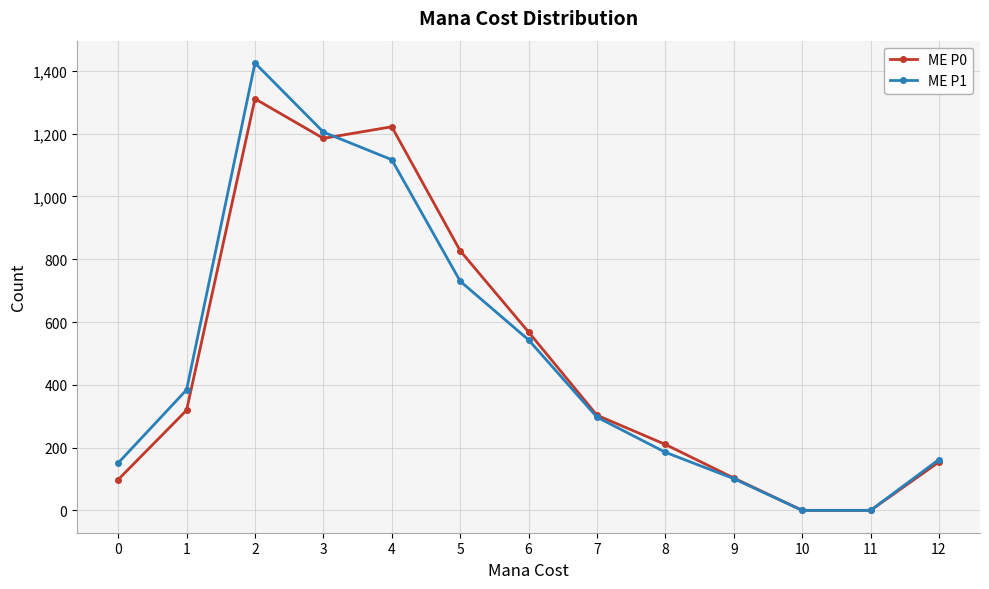

At how many categories does at least one series exceed 481?

5